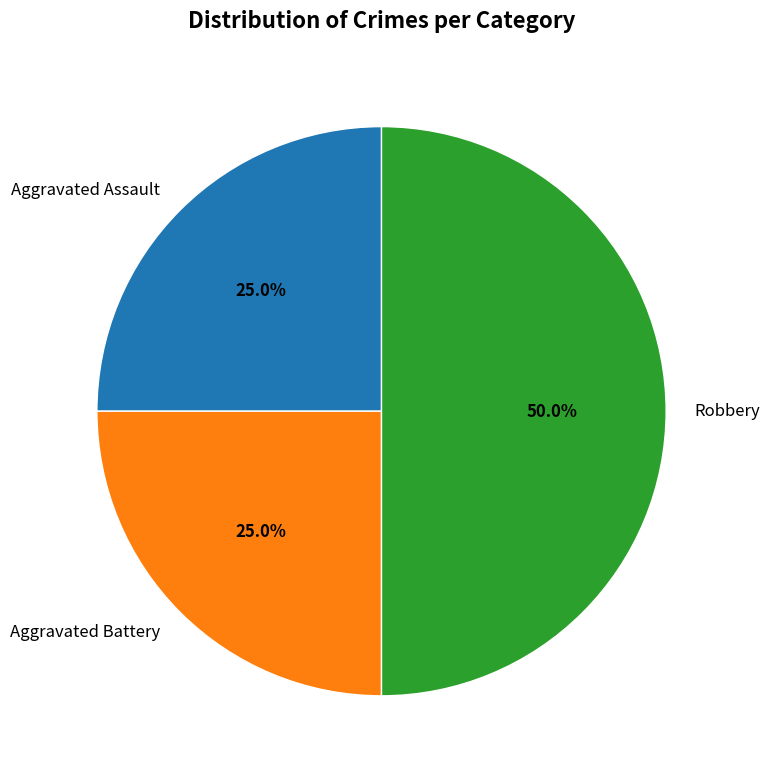

To the nearest percent, what portion does Aggravated Assault represent?

25%